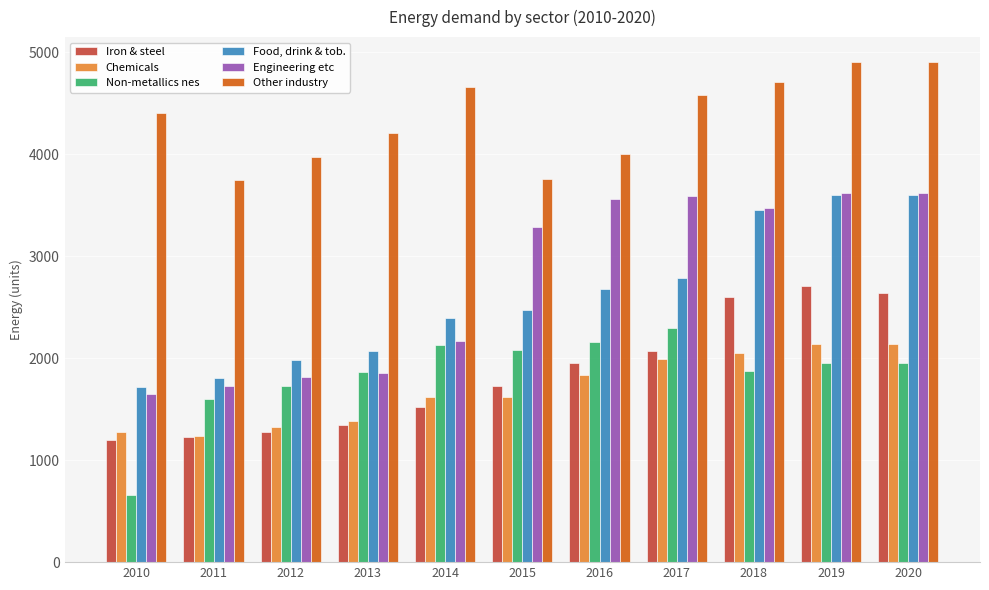

How many bars are there in each group?

6